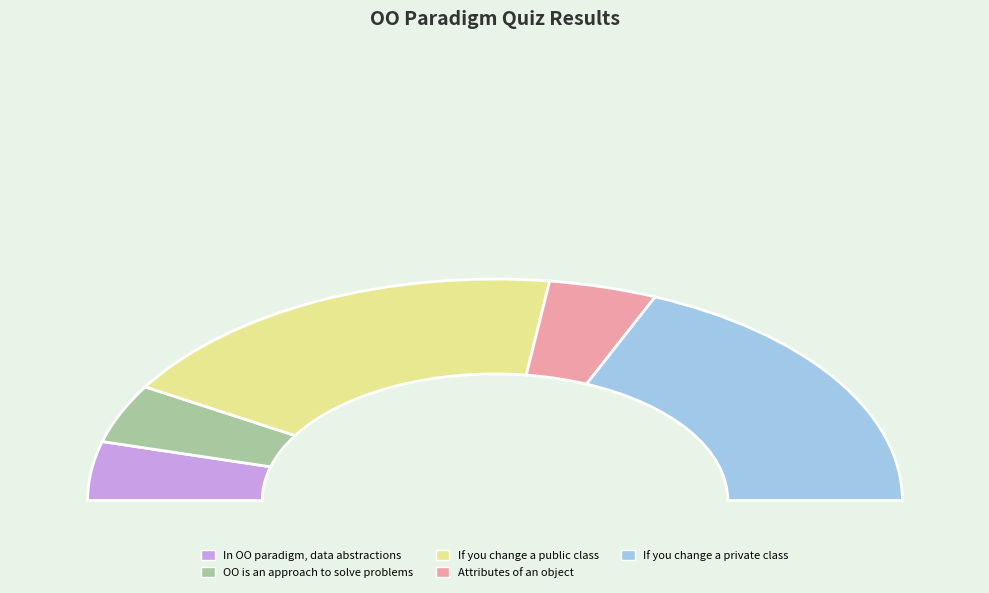

What is the largest slice in the pie chart?

If you change the value of a public class